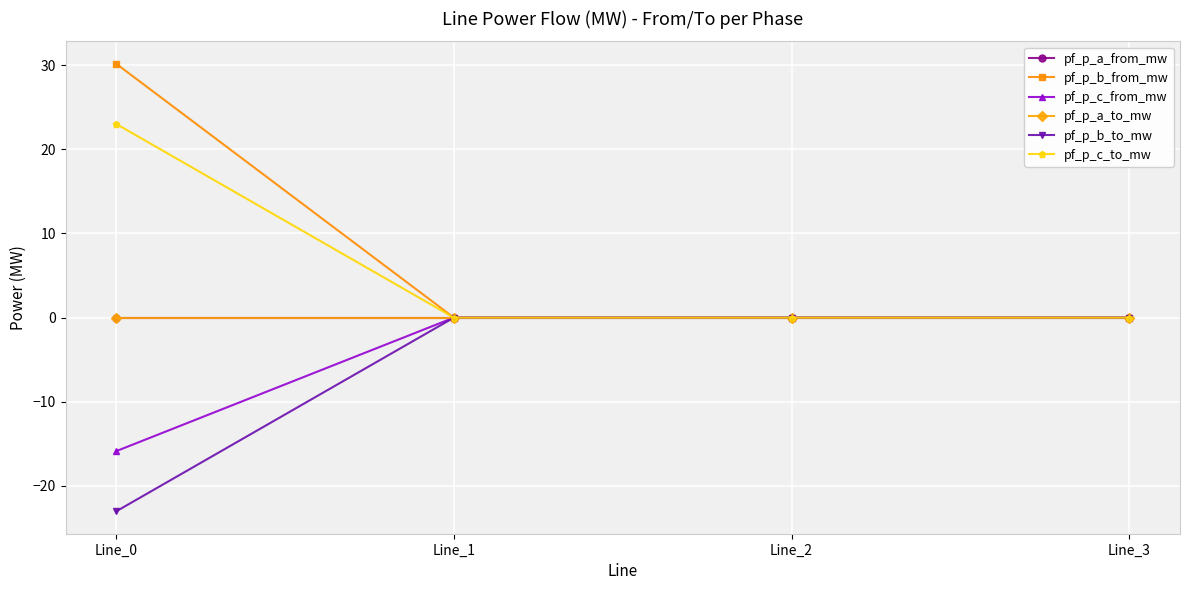

Which series has the largest range (max minus min)?

pf_p_b_from_mw